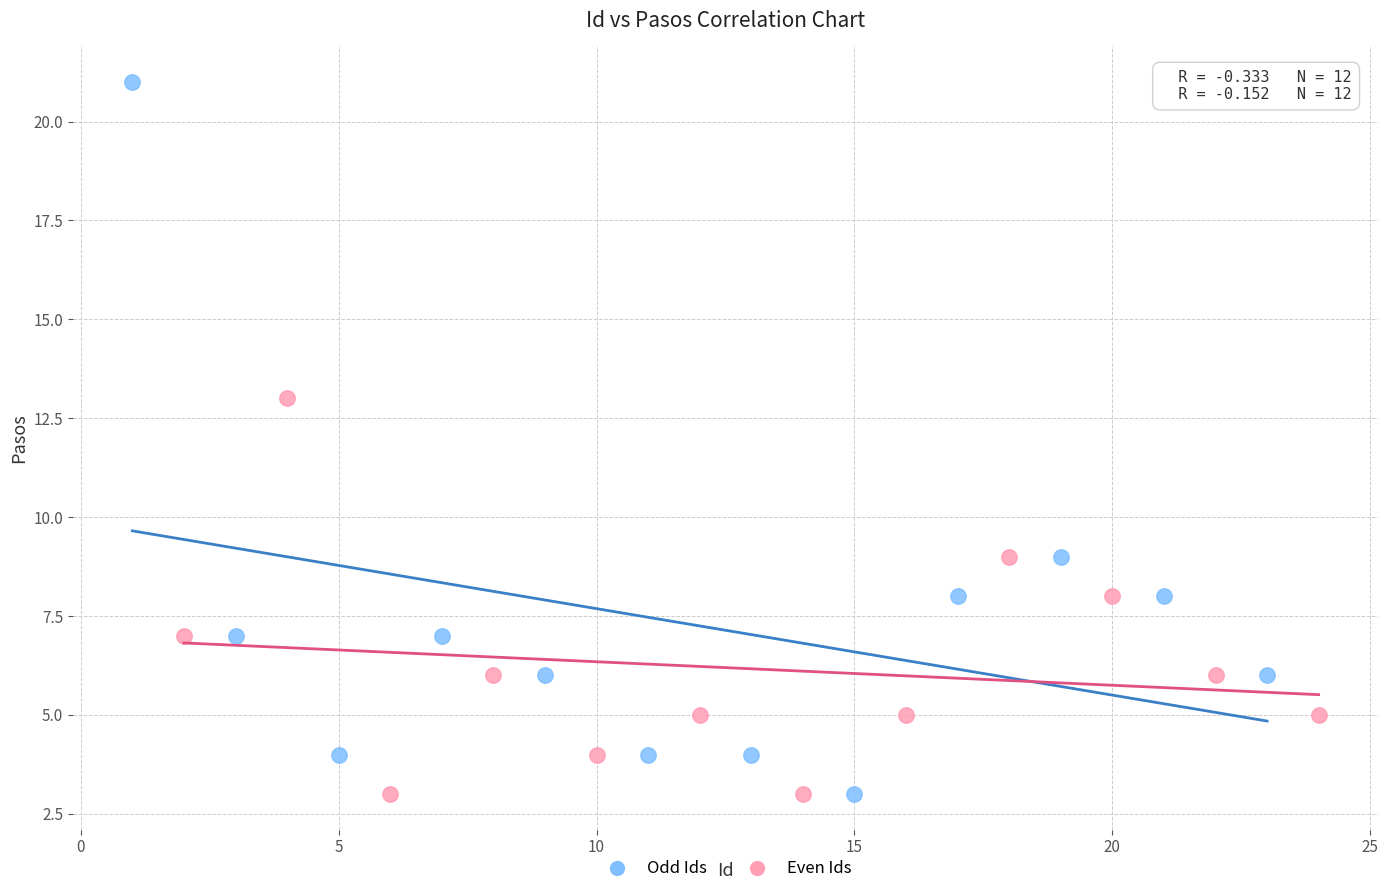

Which series has the widest spread of Y values?

Odd Ids